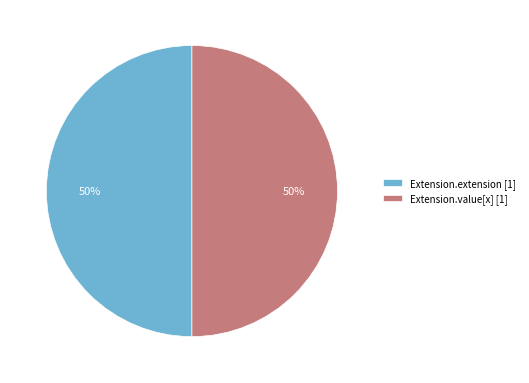

Count the number of slices in the pie.

2